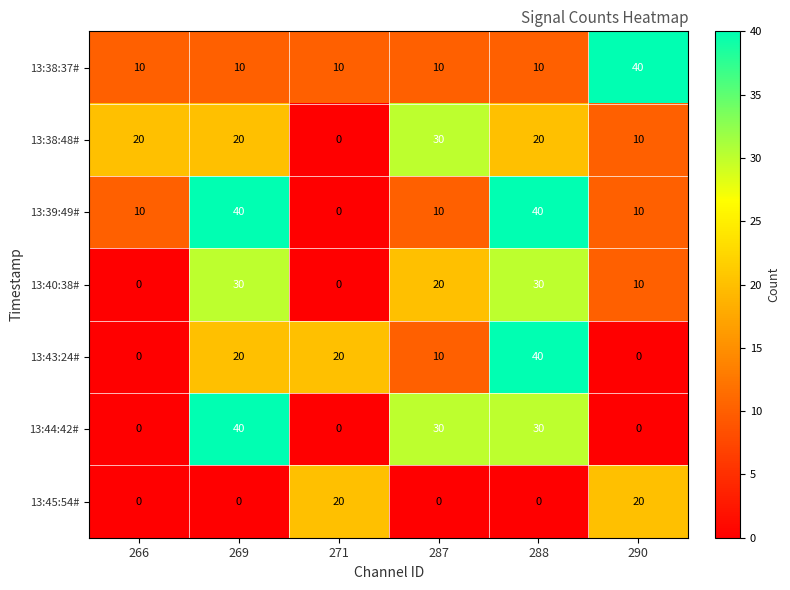

What is the greatest value displayed?

40